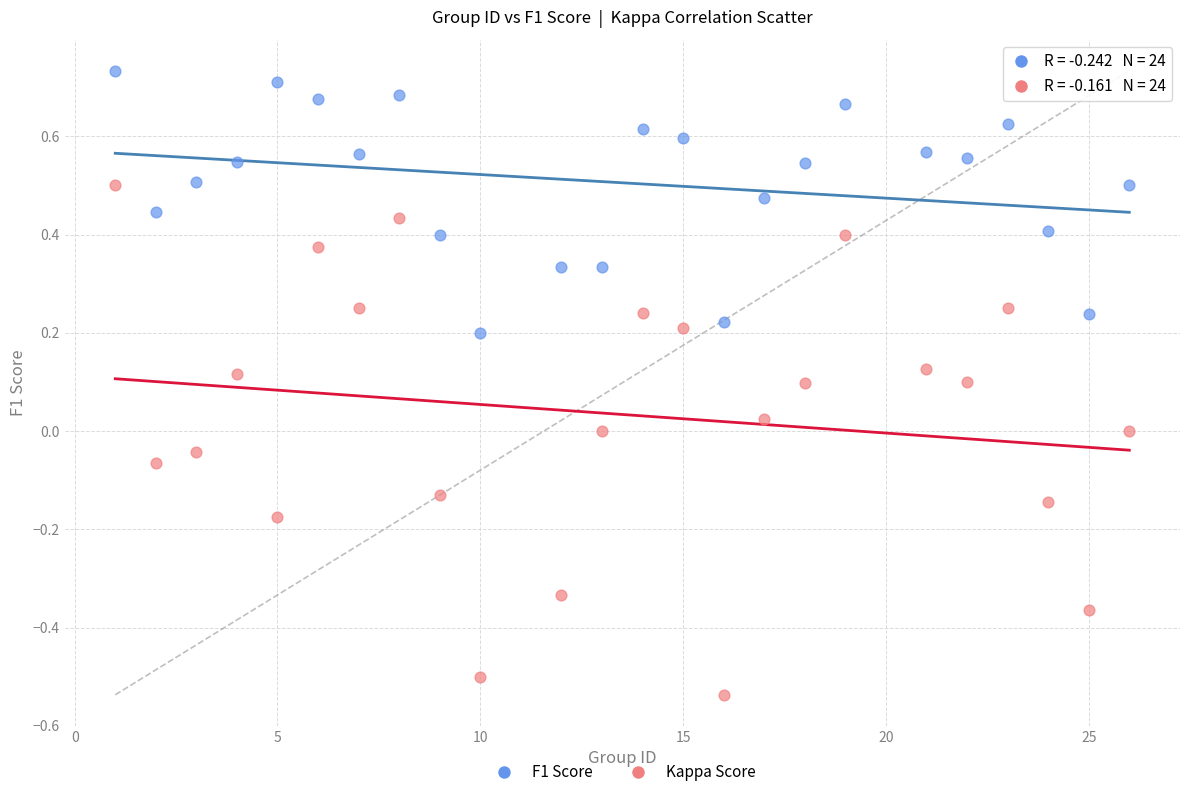

Which series reaches the minimum Y coordinate?

Kappa Score